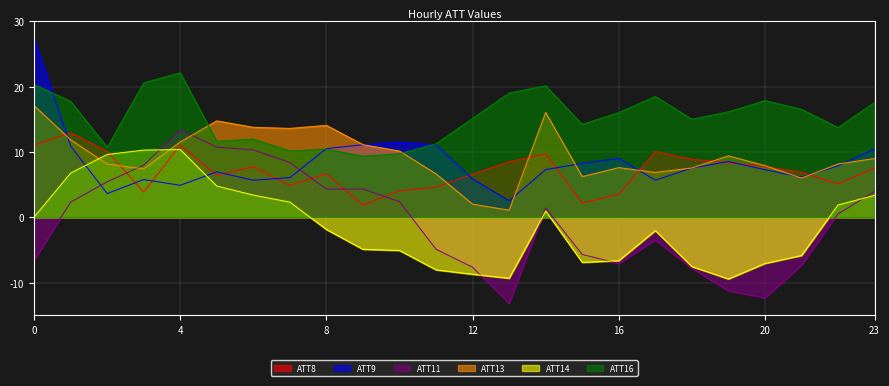

What is the total value across all series at 4?

73.4